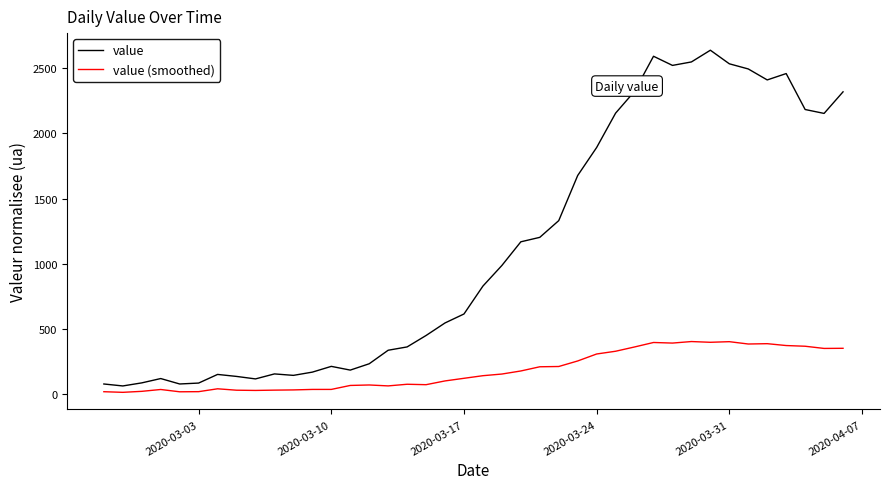

Which series has the largest range (max minus min)?

value